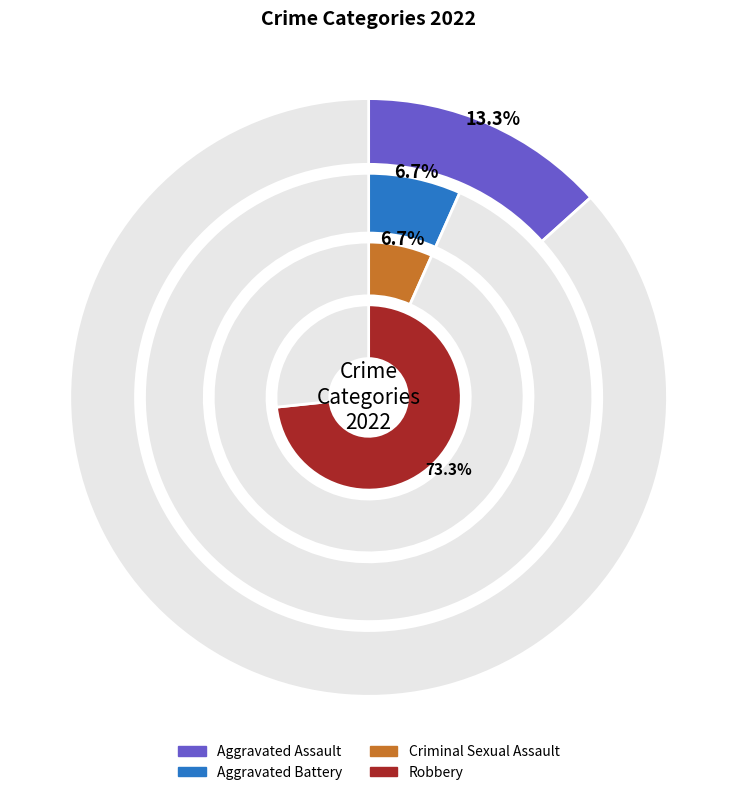

What percentage is the Criminal Sexual Assault slice, to the nearest percent?

7%